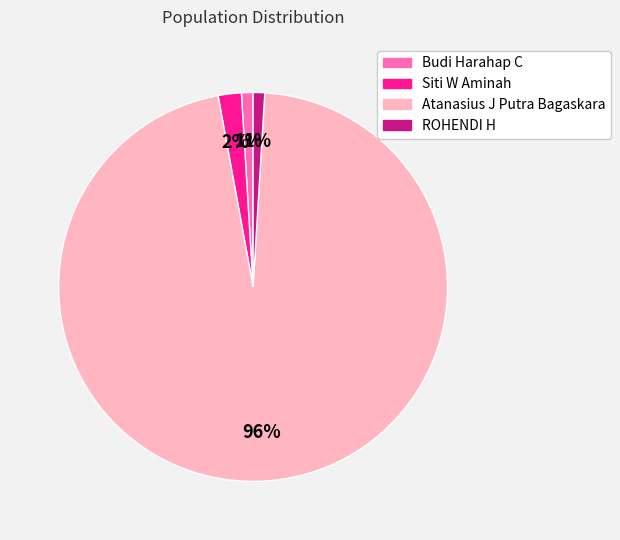

Is the sum of Budi Harahap C and Siti W Aminah greater than half?

No